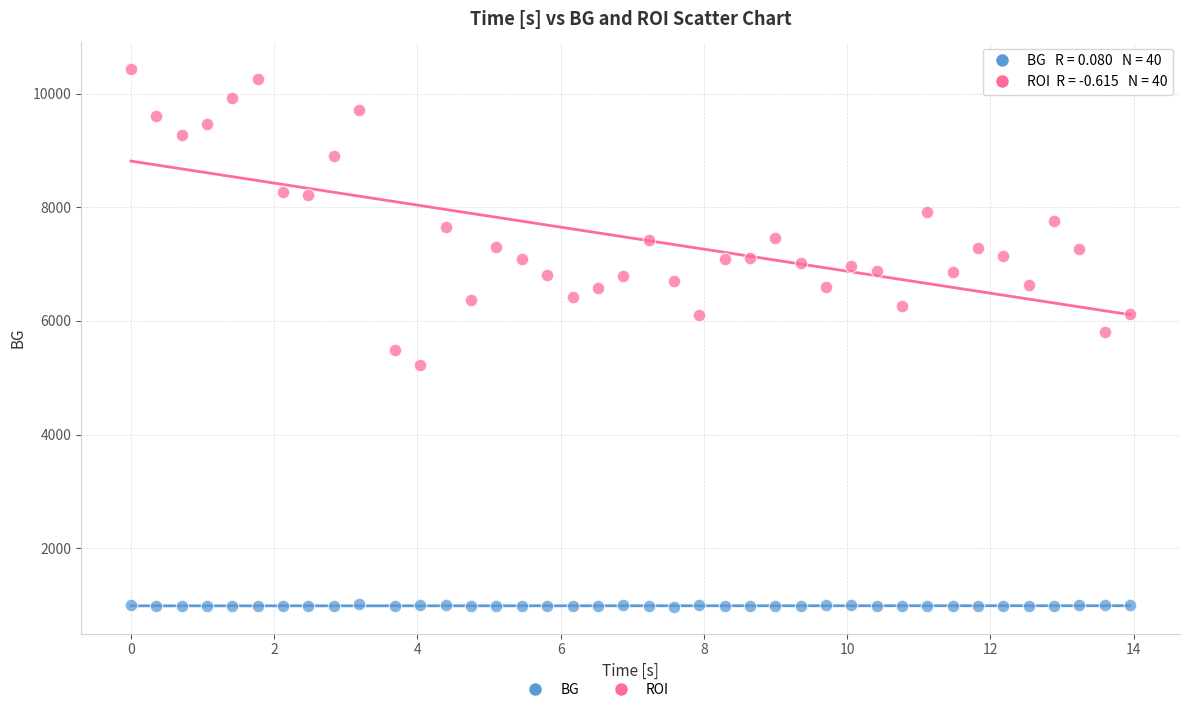

Which series reaches the maximum Y coordinate?

ROI